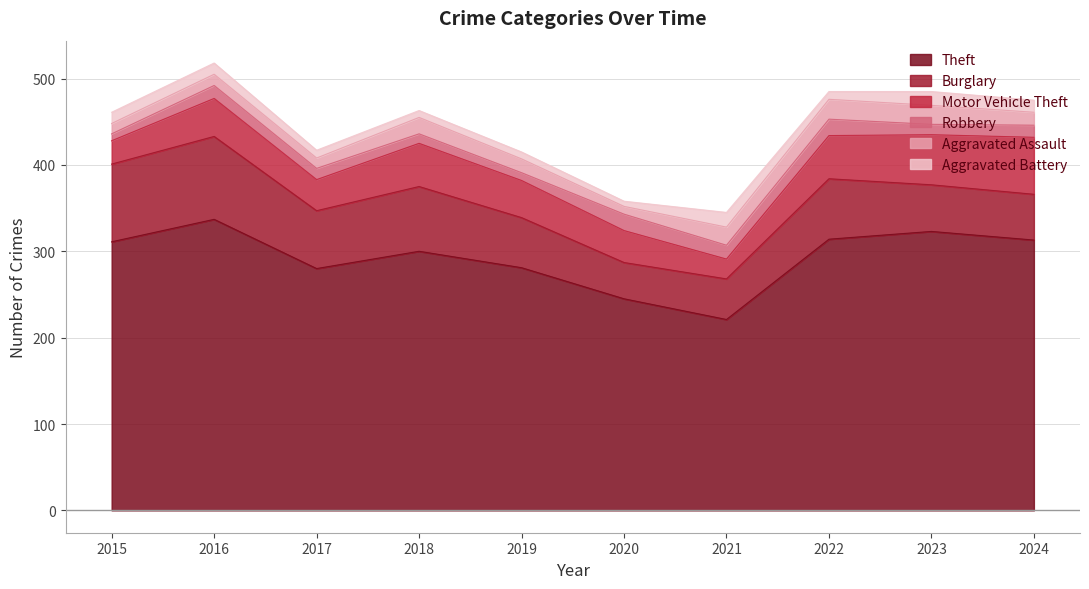

What is the difference between the highest and lowest values at 2021?

205